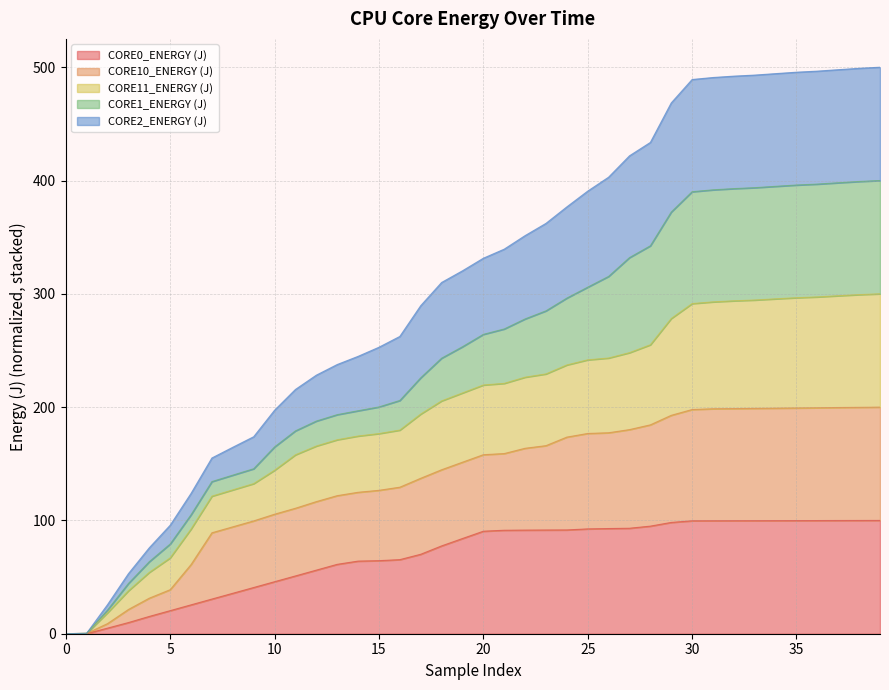

The CORE0_ENERGY (J) series shows 90.5 at 20. True or false?

True